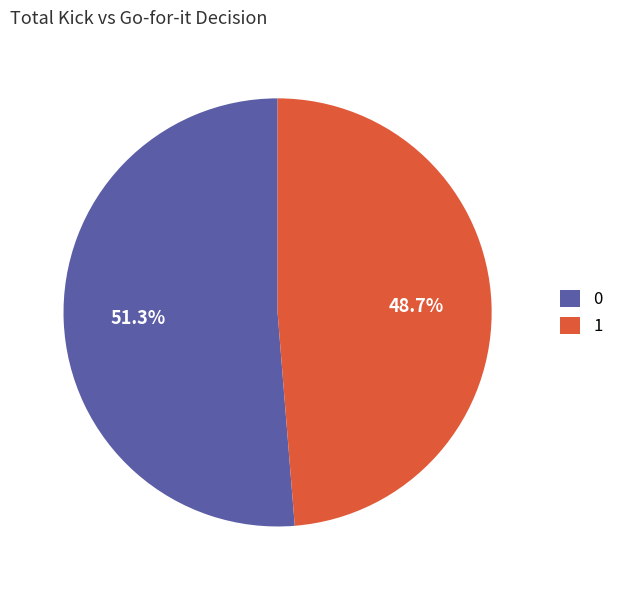

How much of the chart is everything except 1?

51.3%